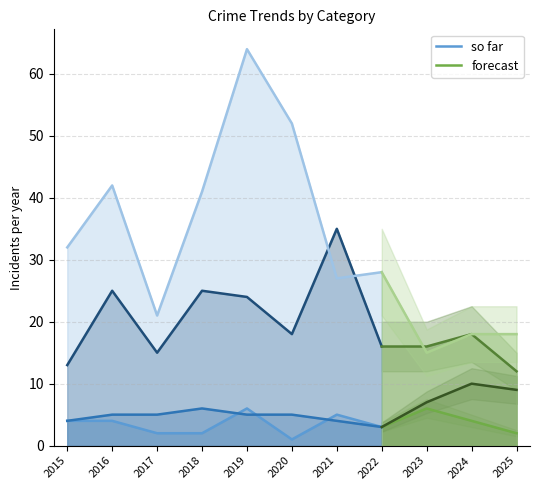

At how many categories does at least one series exceed 23?

7